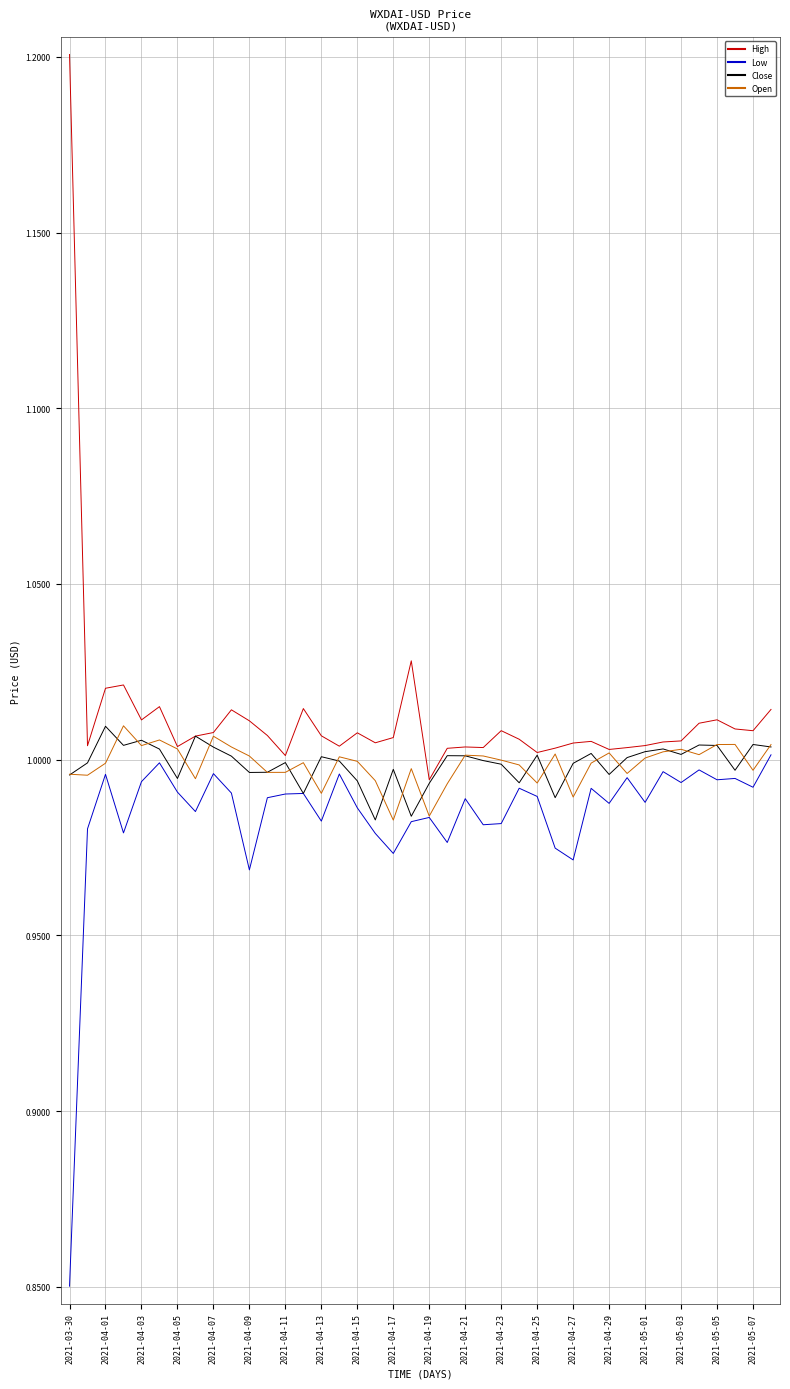

Which series has the widest spread of values?

High